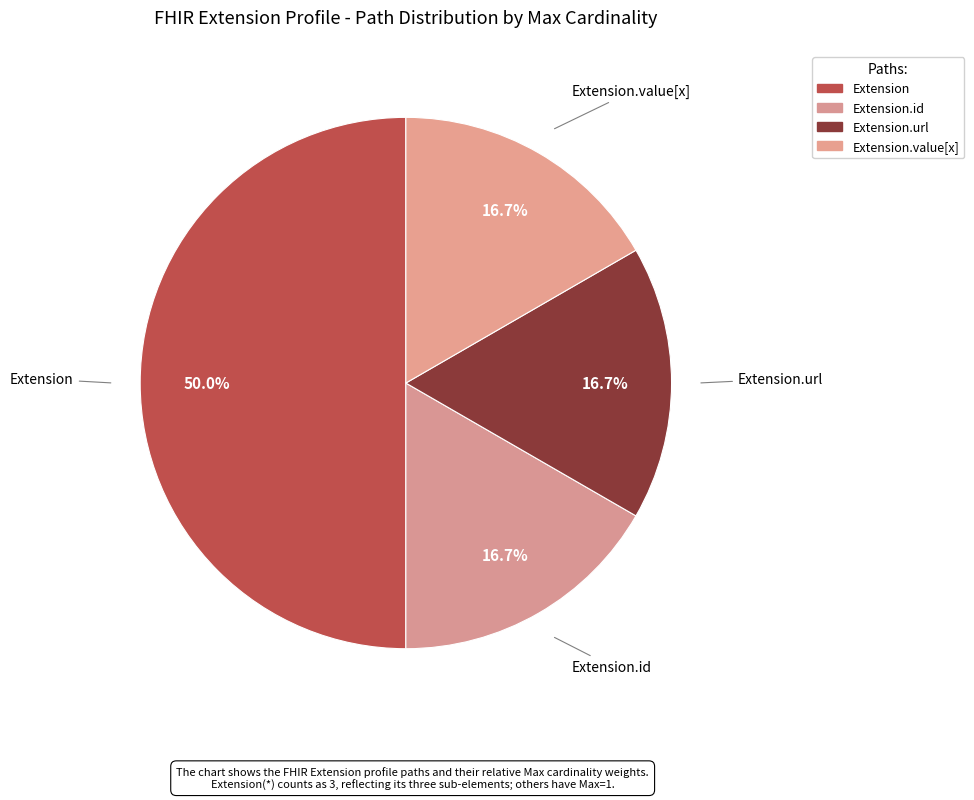

Count the number of slices in the pie.

4